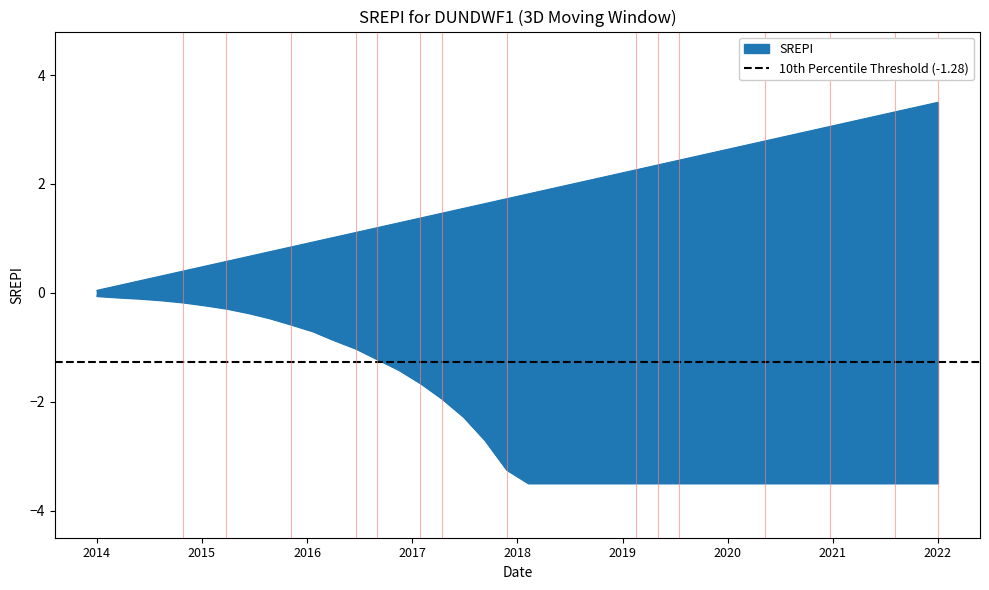

True or false: there are more than 2 points higher than both neighbors.

False